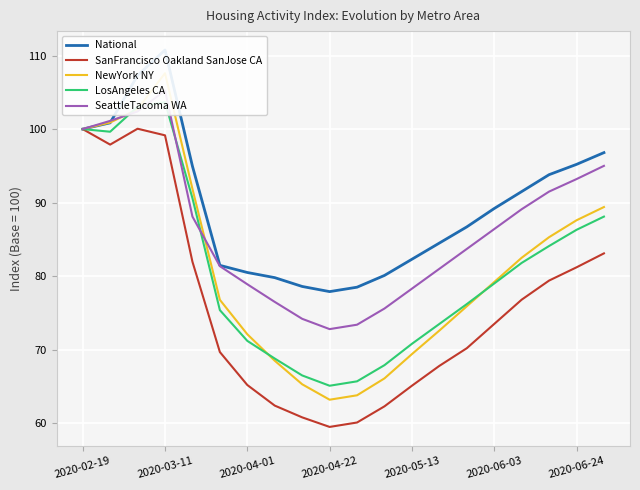

In SeattleTacoma WA, how many points are higher than both neighbors (excluding endpoints)?

1